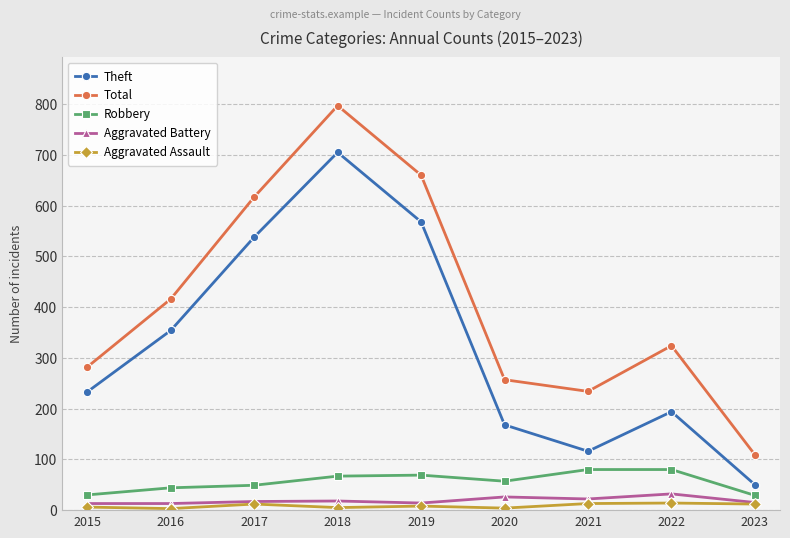

The Total series shows 109 at 2023. True or false?

True